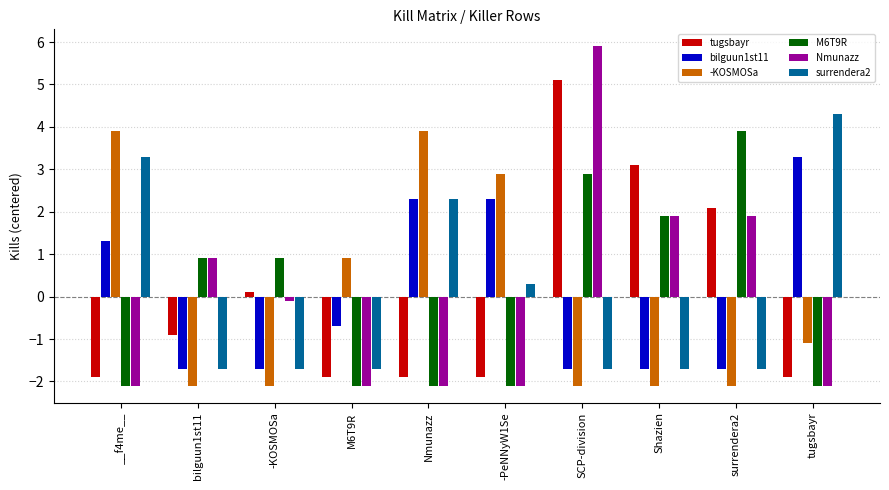

The Nmunazz series shows -3.5 at Nmunazz. True or false?

False